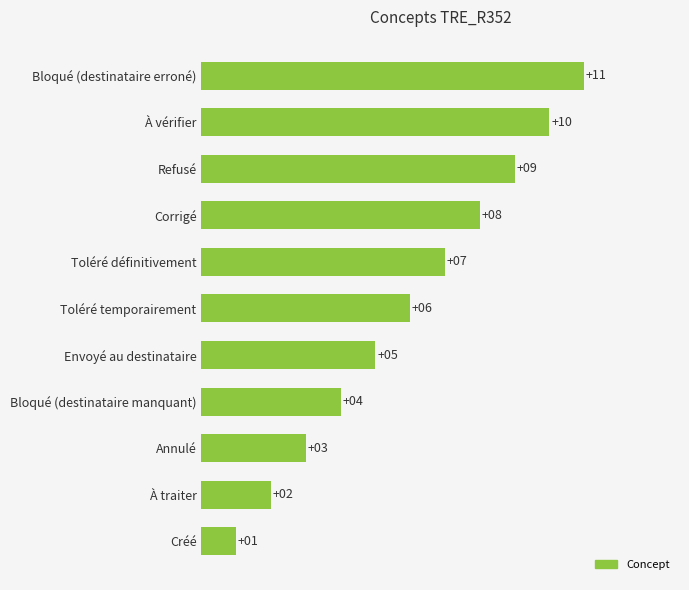

What is the maximum value shown in the chart?

11